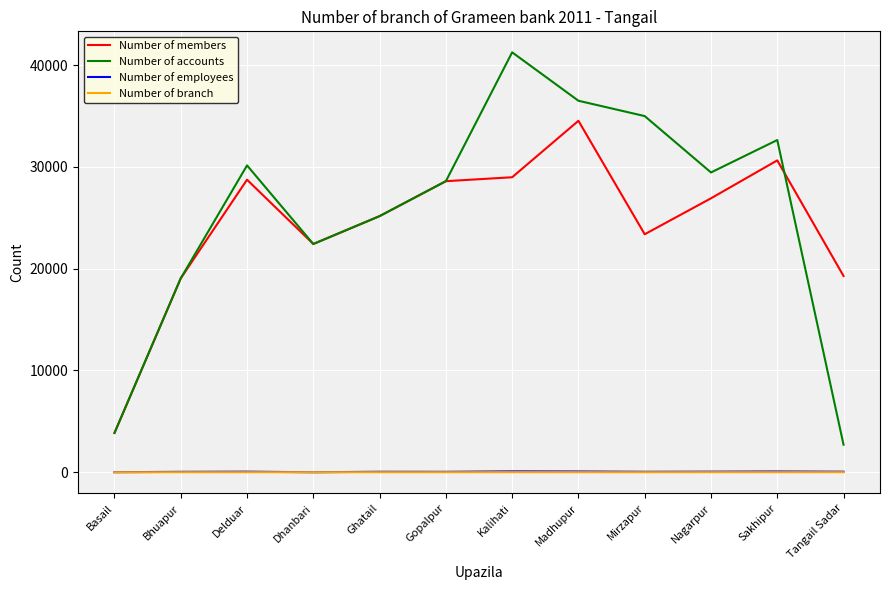

Where does the Number of members series first go above 26916?

Delduar